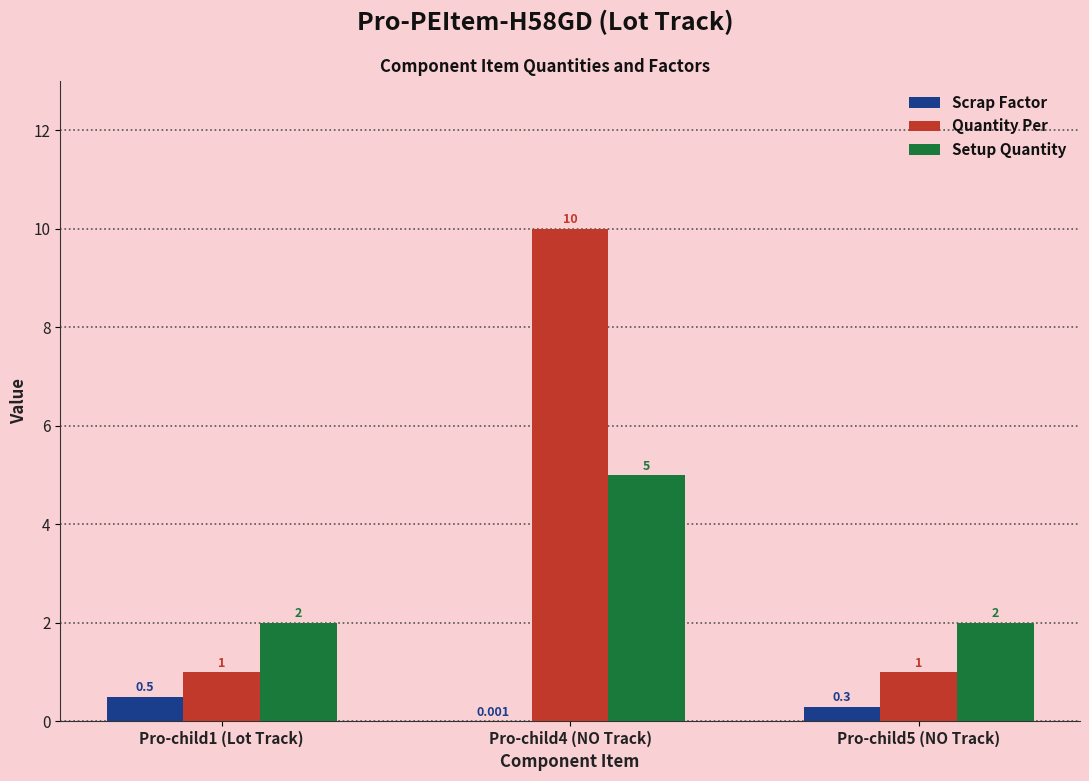

At which category is the sum across all series the highest?

Pro-child4 (NO Track)